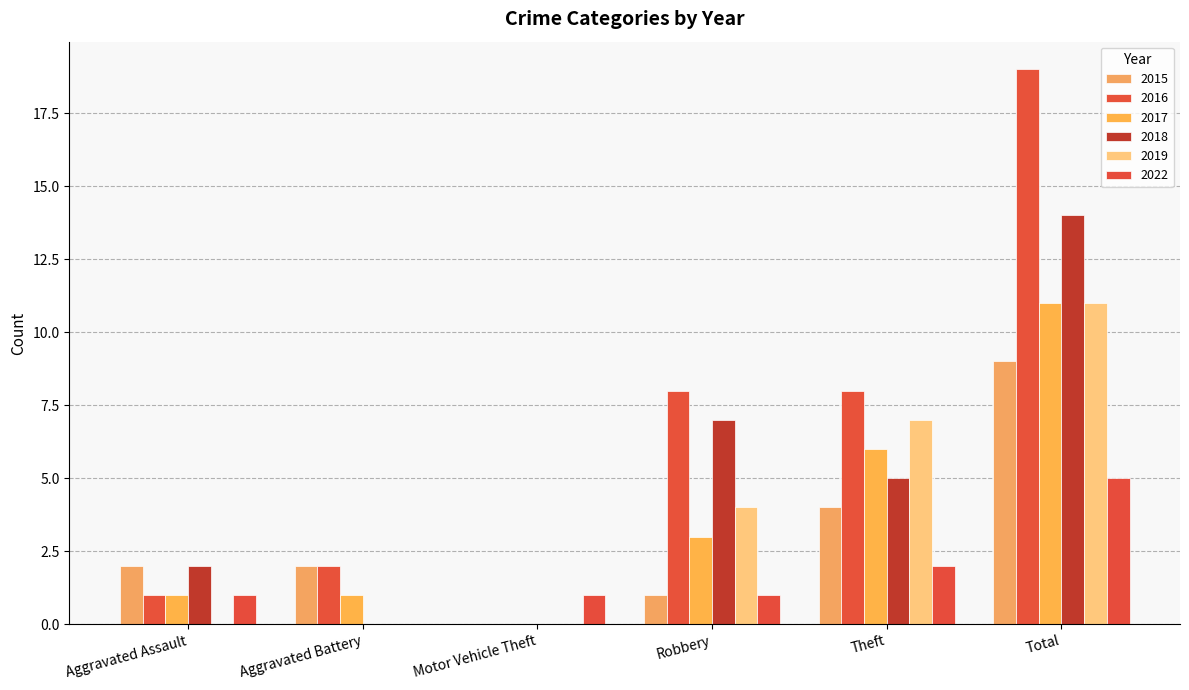

Which series has the widest spread of values?

2016